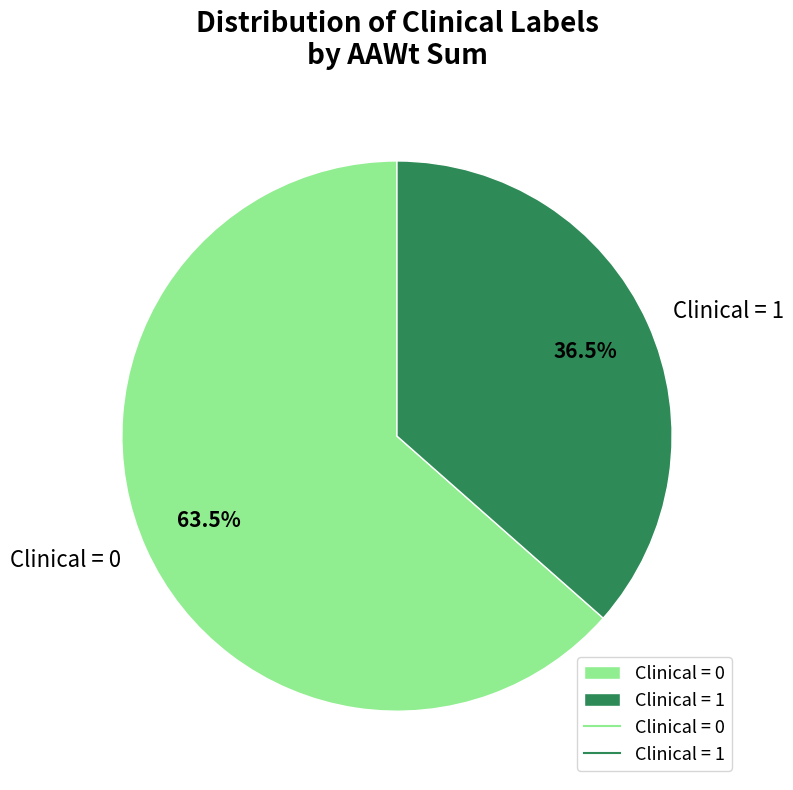

Combined, do Clinical = 1 and Clinical = 0 account for over 50%?

Yes